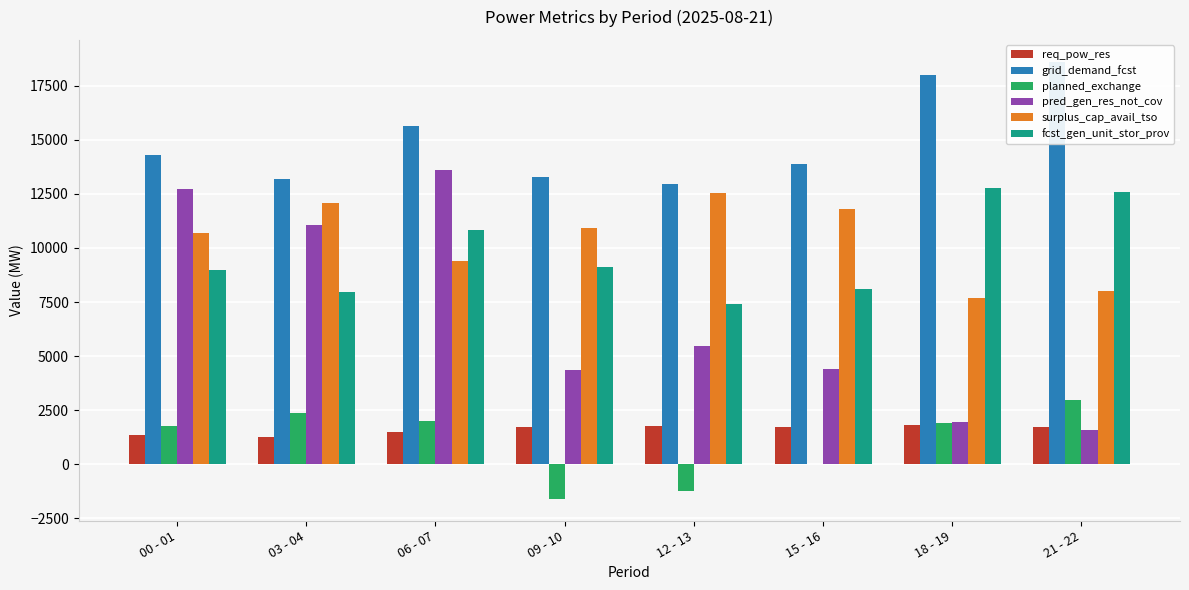

Where does the surplus_cap_avail_tso series first go above 10908?

03 - 04